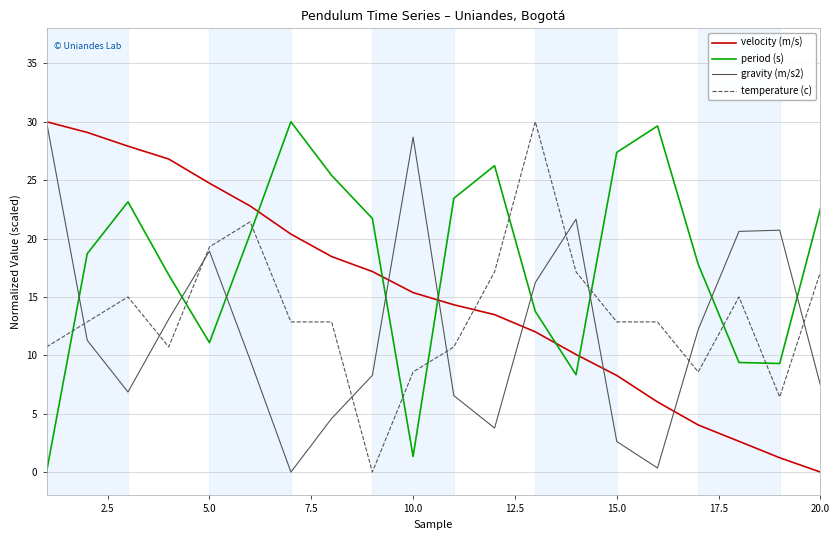

Which series has the largest total across all categories?

period (s)